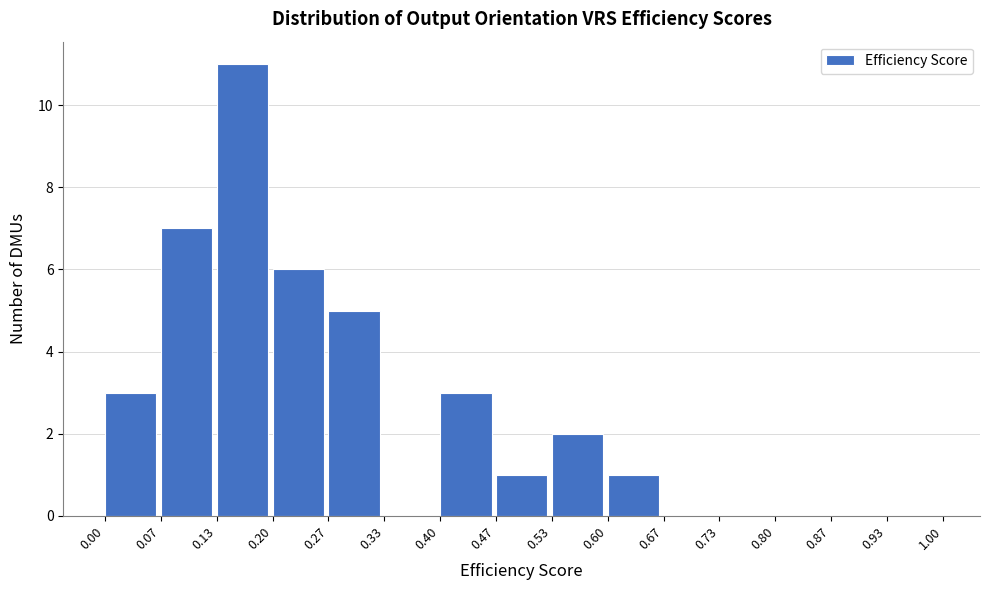

Reading left to right, transcribe this chart: for each bar, give the range it covers on the x-axis and its height. The values are not printed on the chart, so give them approximately, as read against the axis.

0.00 to 0.07: 3
0.07 to 0.13: 7
0.13 to 0.20: 11
0.20 to 0.27: 6
0.27 to 0.33: 5
0.33 to 0.40: 0
0.40 to 0.47: 3
0.47 to 0.53: 1
0.53 to 0.60: 2
0.60 to 0.67: 1
0.67 to 0.73: 0
0.73 to 0.80: 0
0.80 to 0.87: 0
0.87 to 0.93: 0
0.93 to 1.00: 0